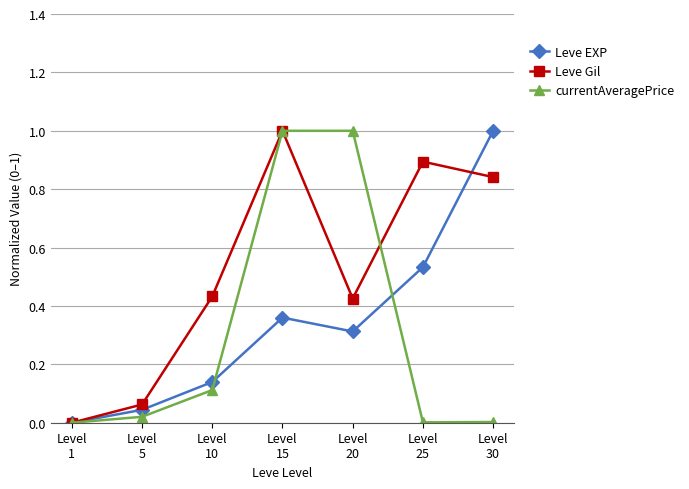

What is the sum of all Leve EXP values?

2.4